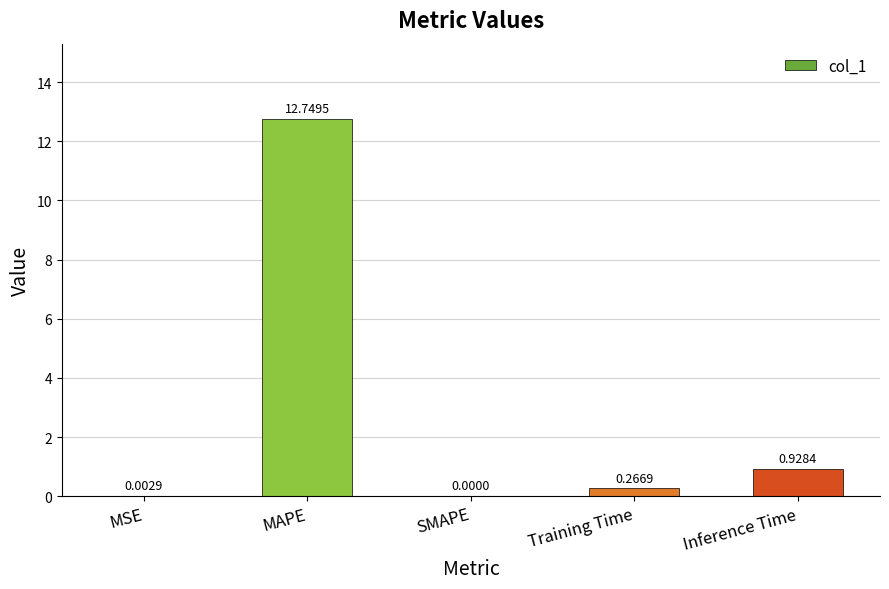

At which label is the value closest to 6?

Inference Time